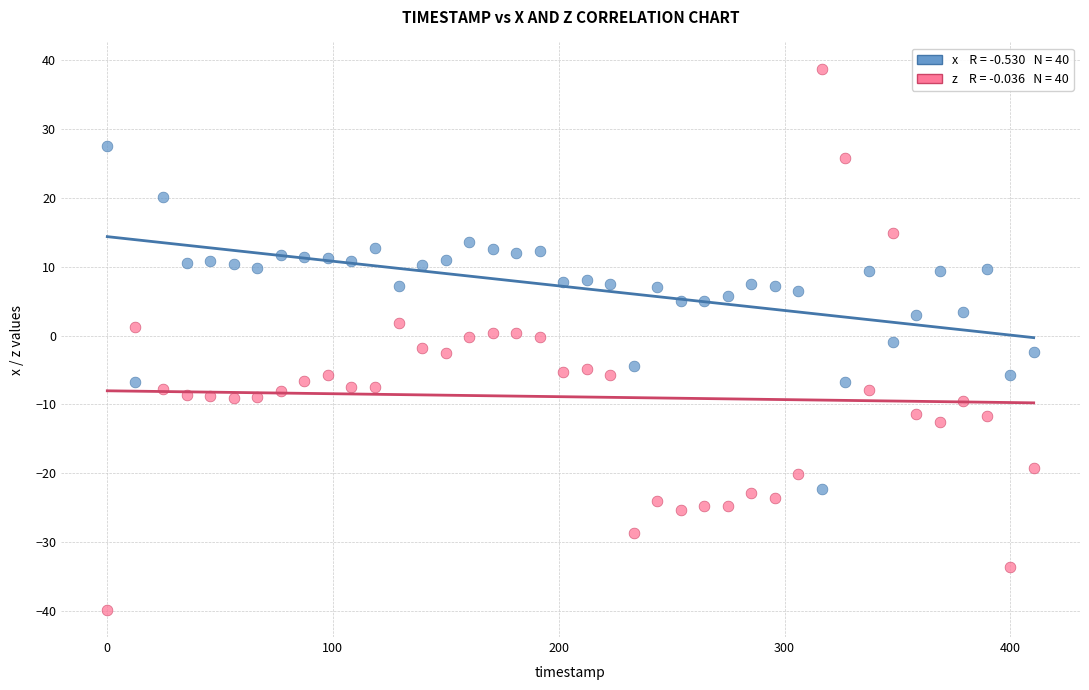

Across all data points, what is the range of X values (max minus min)?

410.2